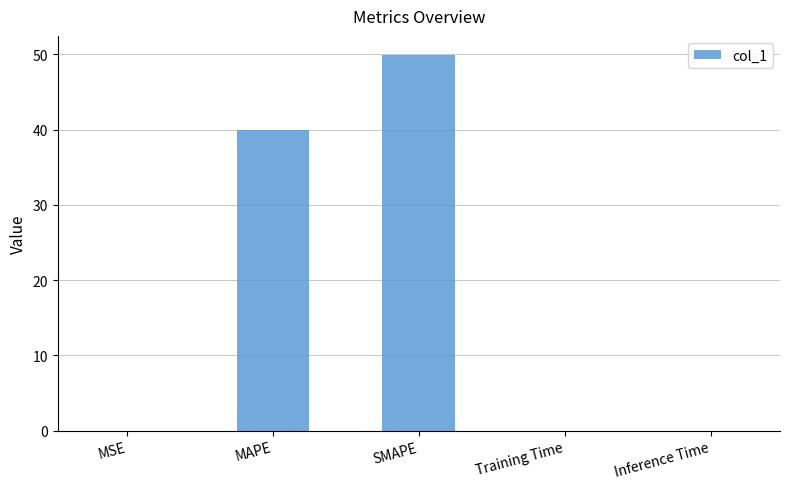

Which has a higher value, MSE or SMAPE?

SMAPE